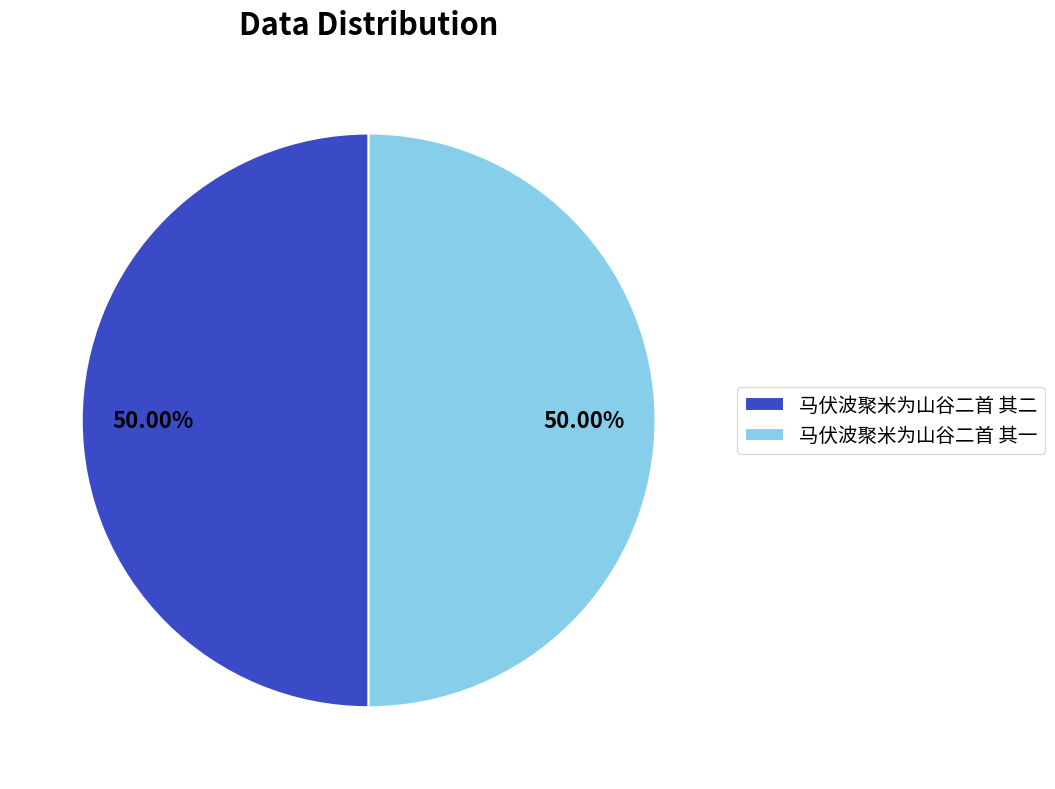

Approximately how many times larger is the value at 马伏波聚米为山谷二首 其一 compared to 马伏波聚米为山谷二首 其二?

1.0